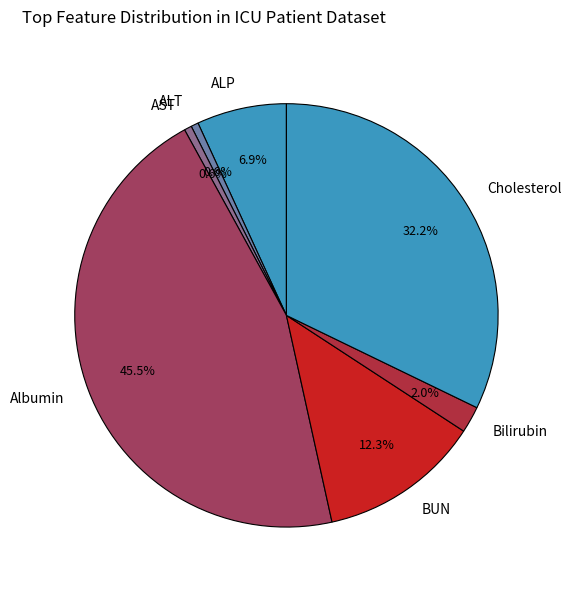

How many segments does this pie chart have?

7